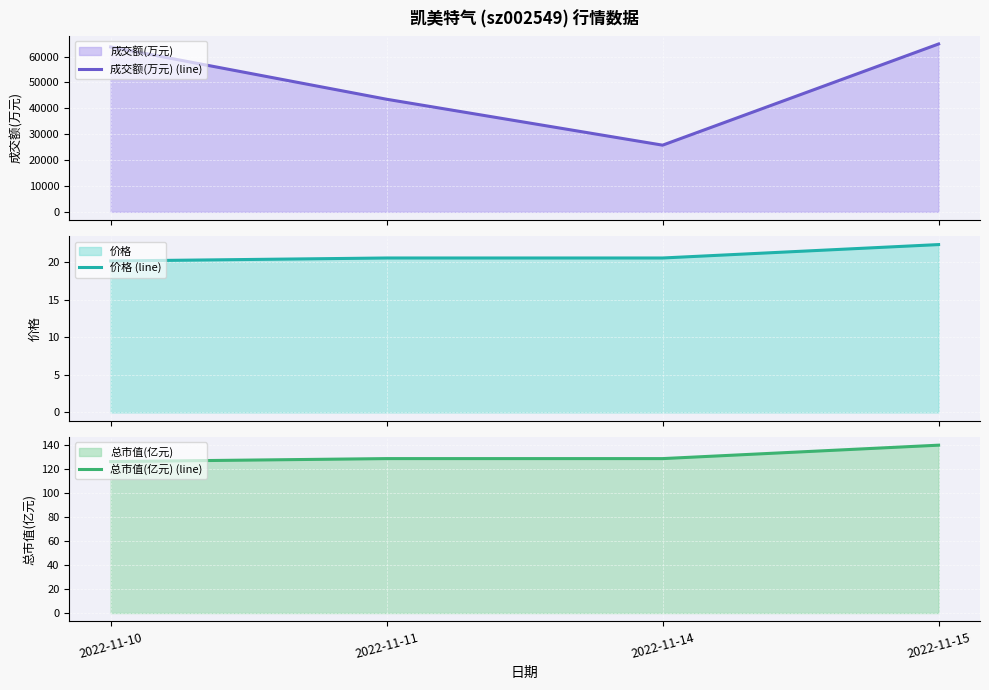

Reading left to right, extract all data points from this chart.

成交额(万元) (line): 2022-11-10=63690.0	2022-11-11=43489.0	2022-11-14=25749.0	2022-11-15=64842.0
价格 (line): 2022-11-10=20.2	2022-11-11=20.6	2022-11-14=20.6	2022-11-15=22.4
总市值(亿元) (line): 2022-11-10=126.0	2022-11-11=128.5	2022-11-14=128.5	2022-11-15=139.7